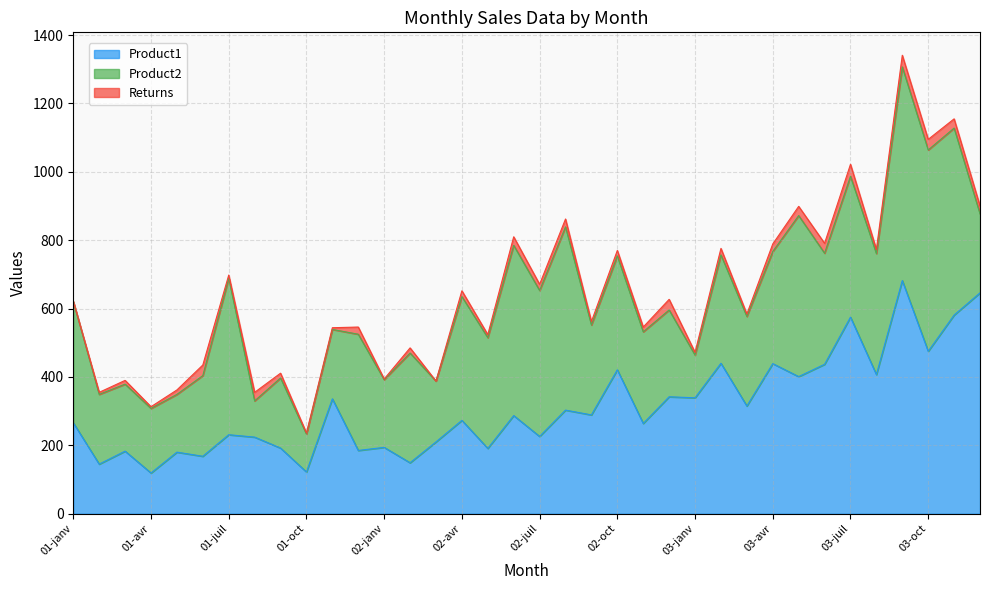

Which category has the highest value across all series?

03-sept